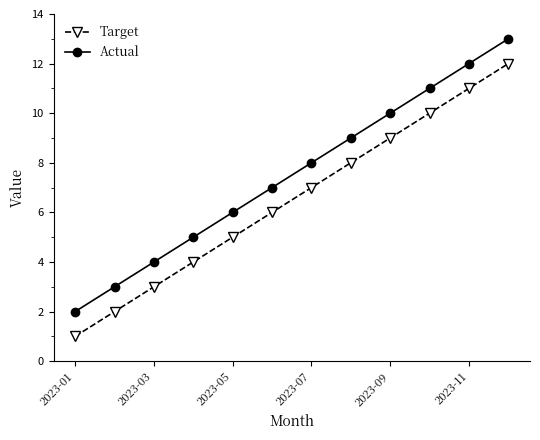

How many categories are shown in the chart?

12